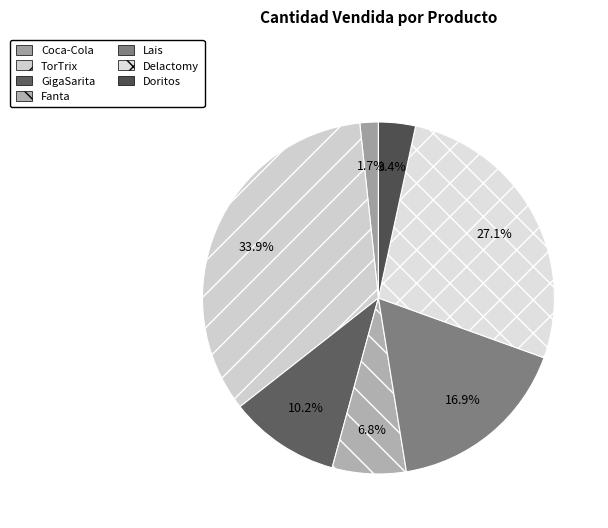

Does any single category account for the majority?

No